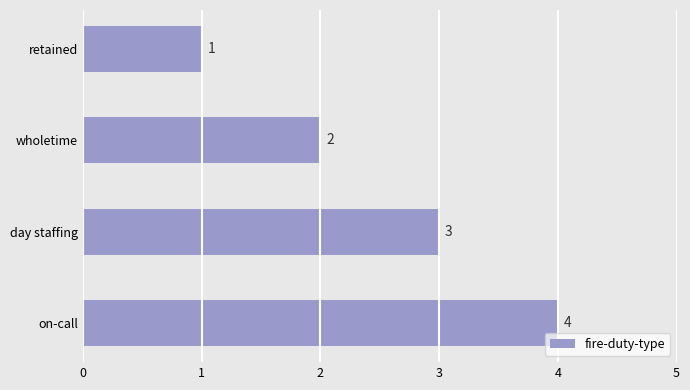

Approximately how many times larger is the value at day staffing compared to wholetime?

1.5